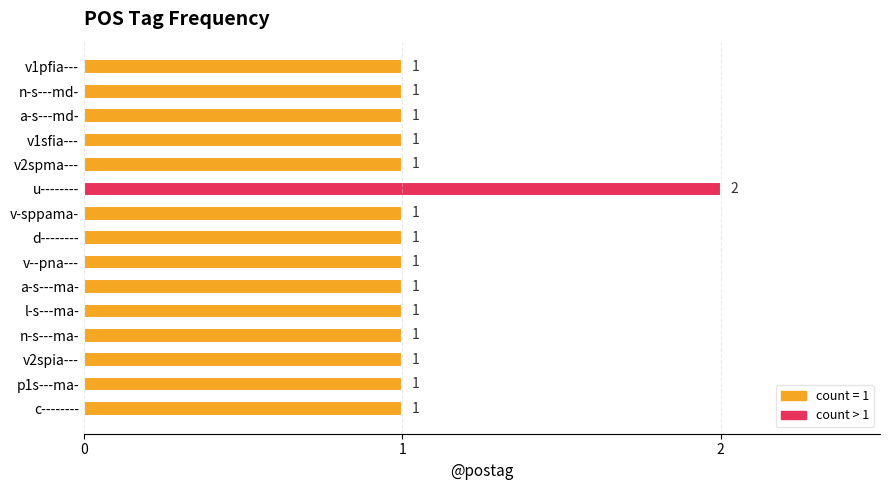

How many distinct data groups are displayed?

1